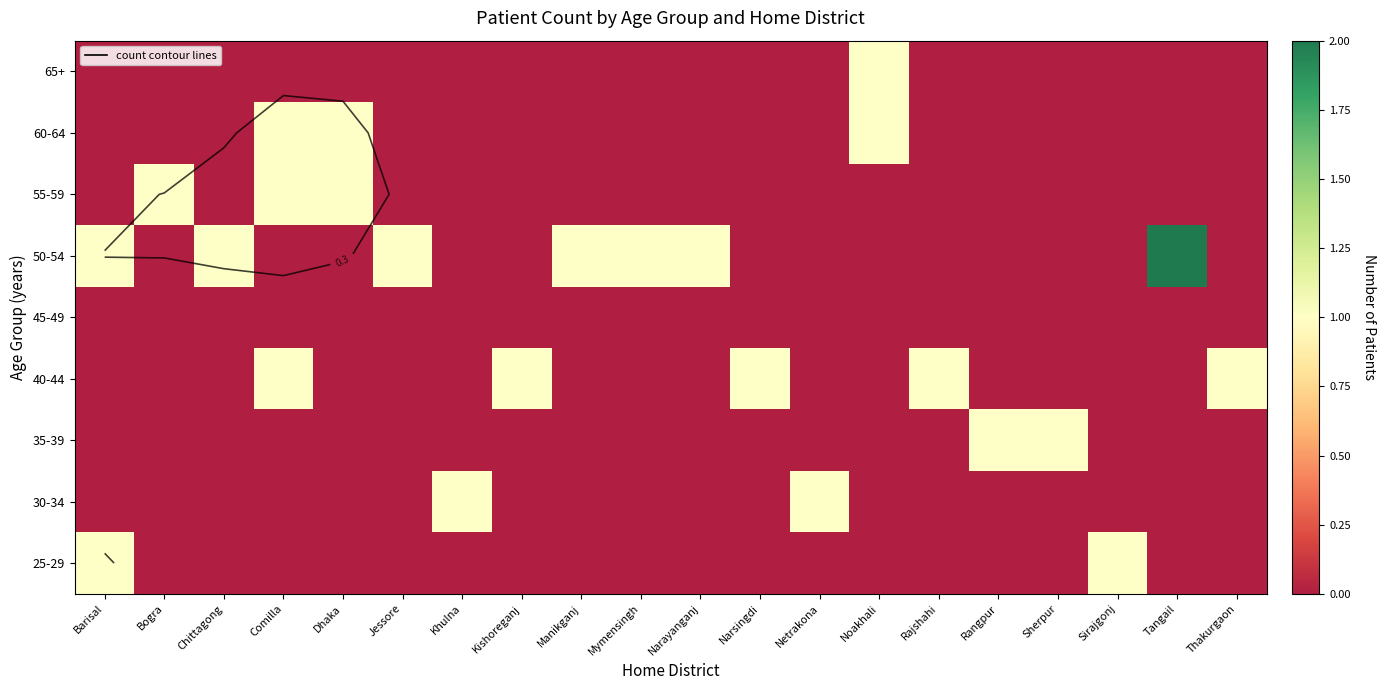

What is the spread (max minus min) of values at Rangpur?

1